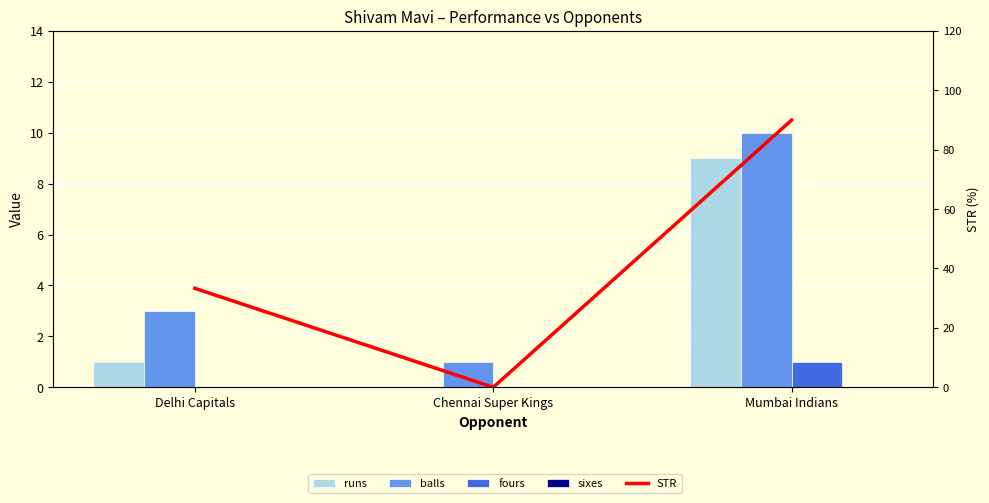

Between Mumbai Indians and Chennai Super Kings, which is larger?

Mumbai Indians